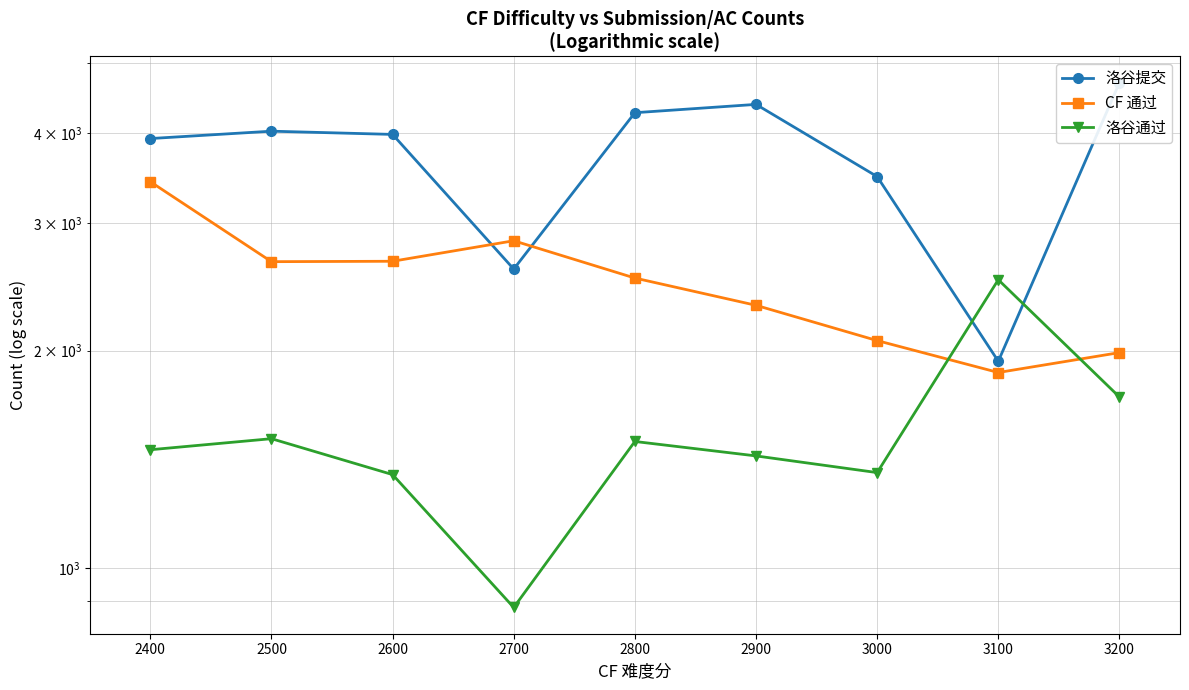

How many categories are shown in the chart?

9